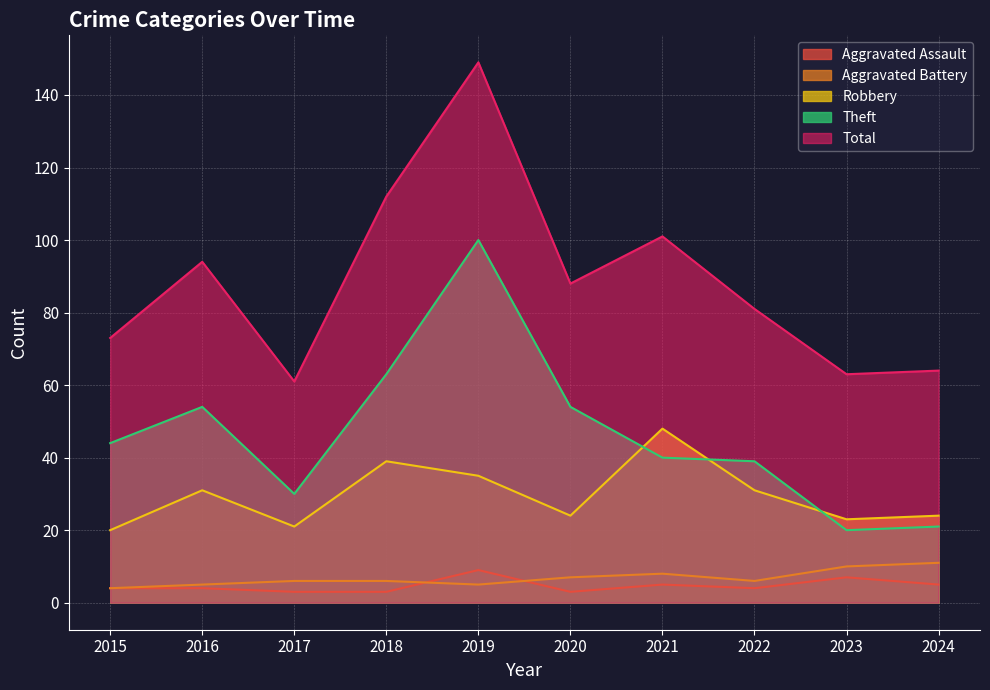

Which series has the widest spread of values?

Total